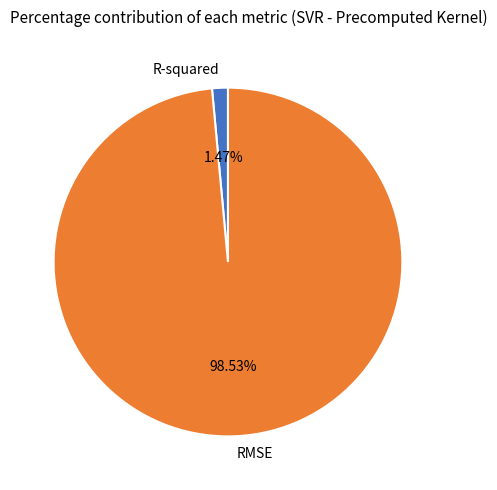

Rank the categories by value from highest to lowest.

RMSE, R-squared